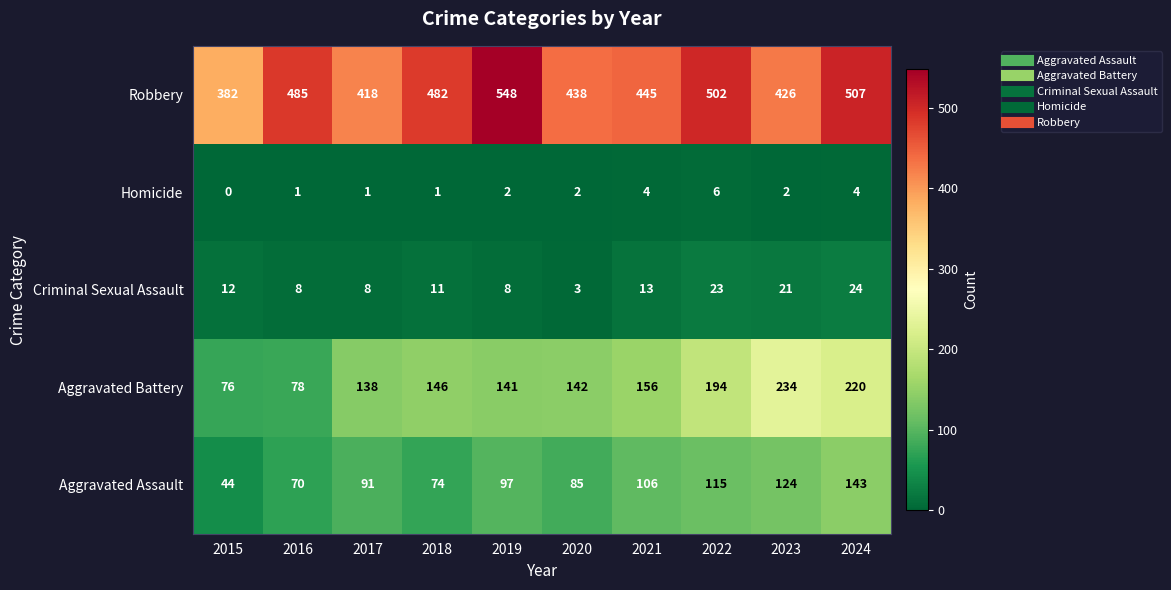

How many values in the Homicide series are below 2?

4